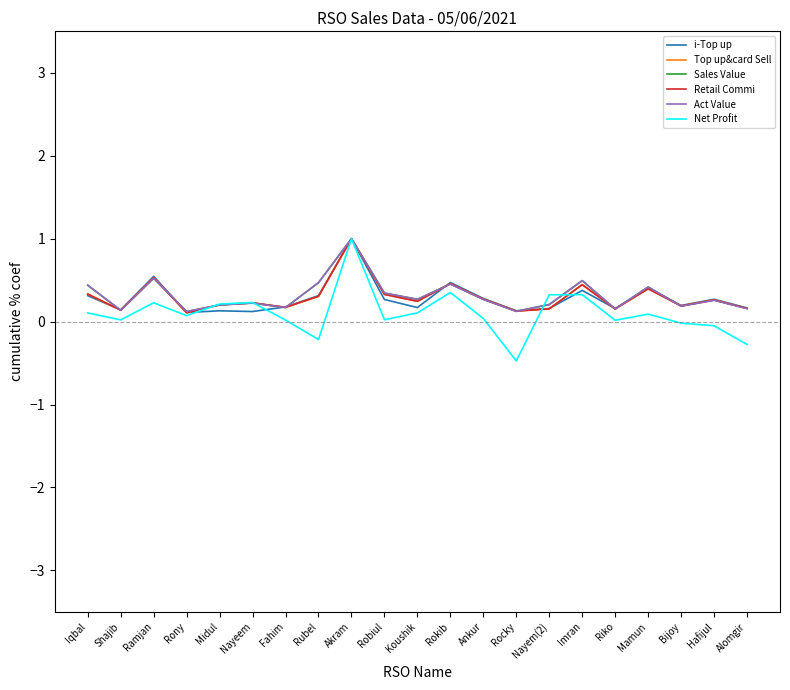

Does the chart display data point markers on the line(s)?

No